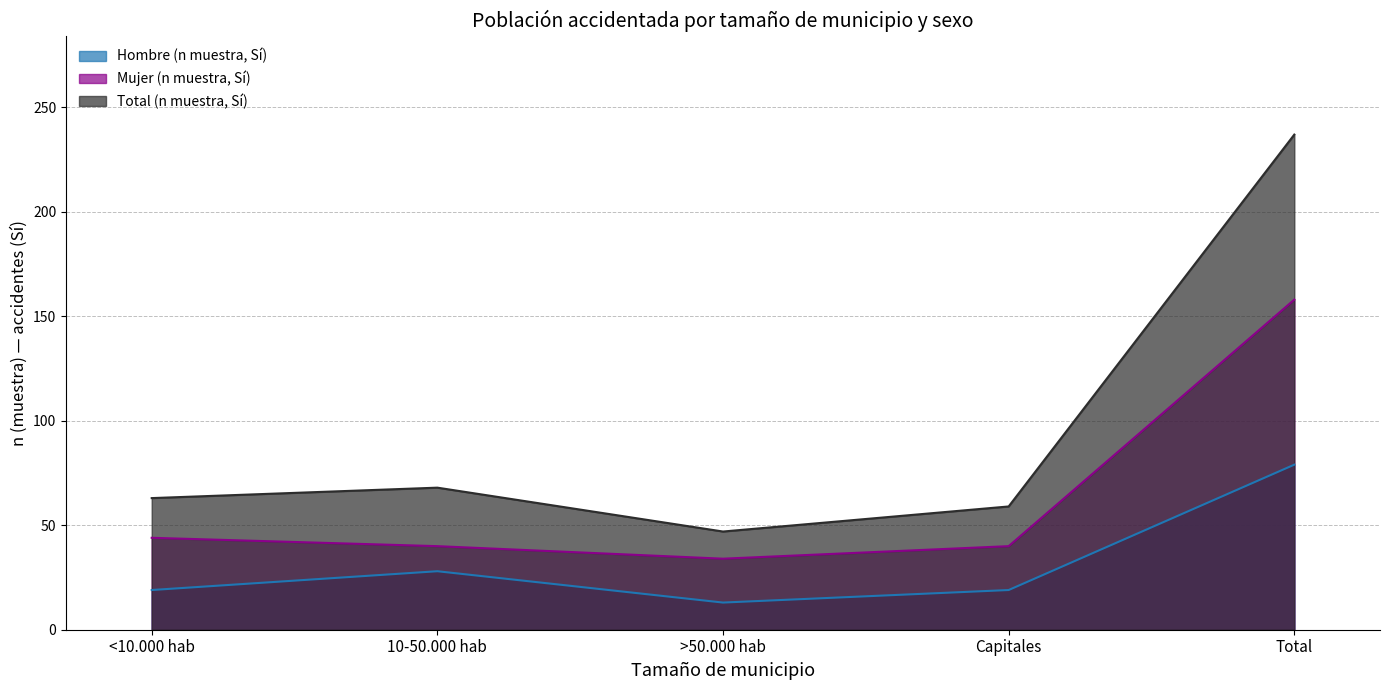

What is the value of the Hombre (n muestra, Sí) point at the 2nd from the left?

28